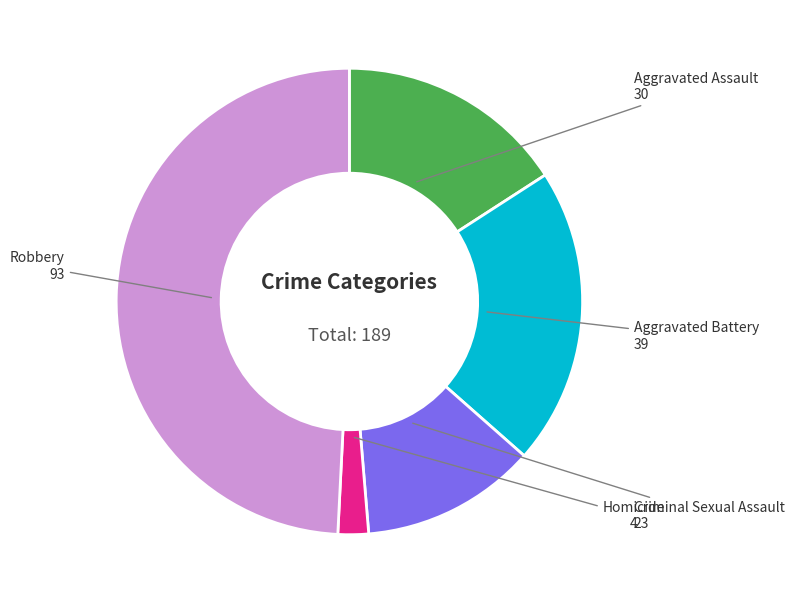

Is there a majority slice in this chart?

No